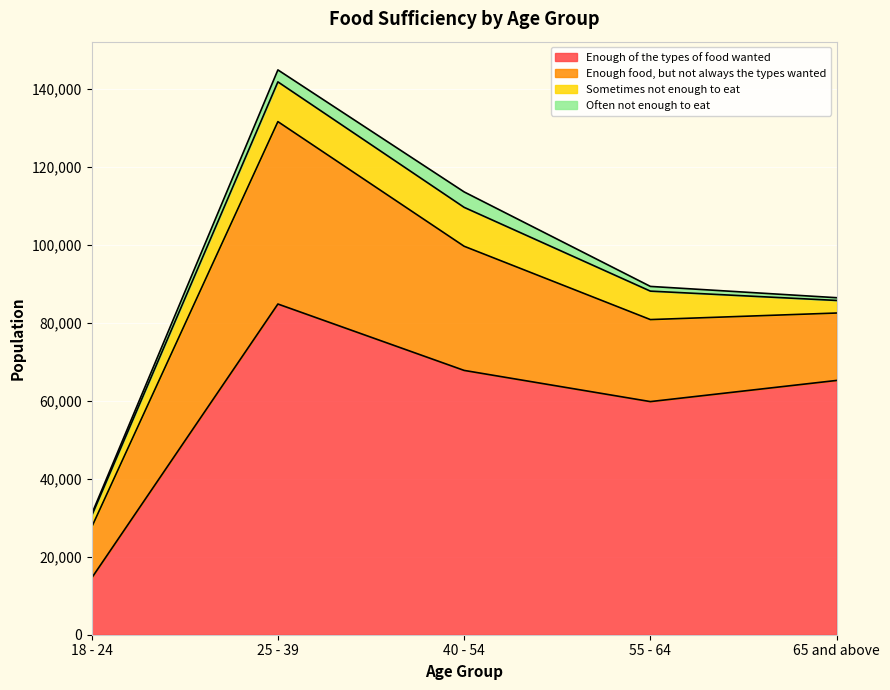

What is the sum of the Sometimes not enough to eat values at 65 and above and 18 - 24?

6146